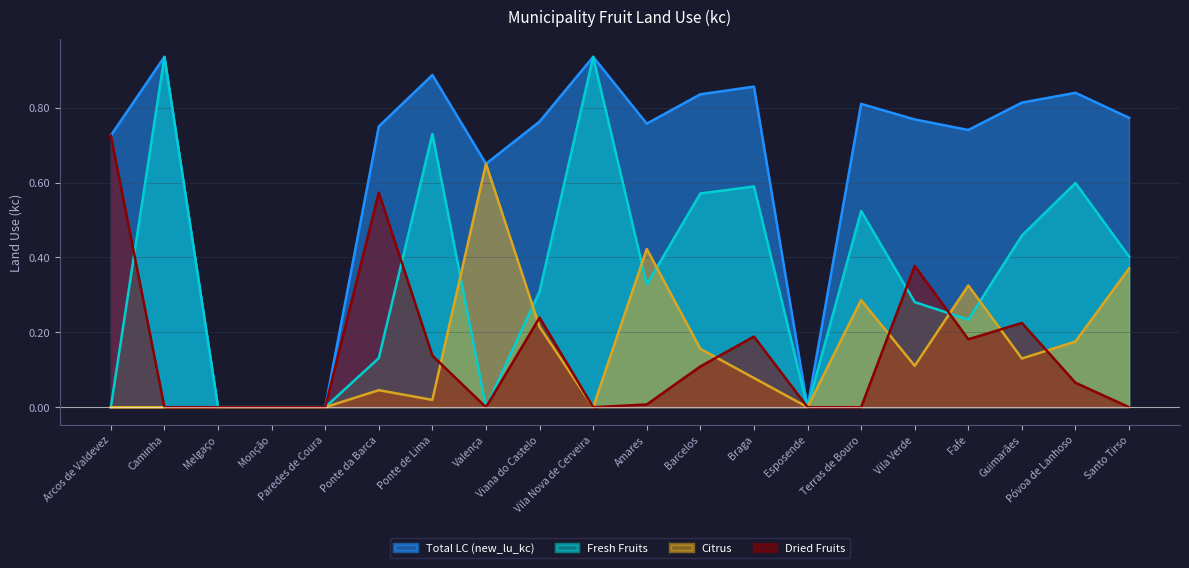

In citrus, how many points are higher than both neighbors (excluding endpoints)?

5